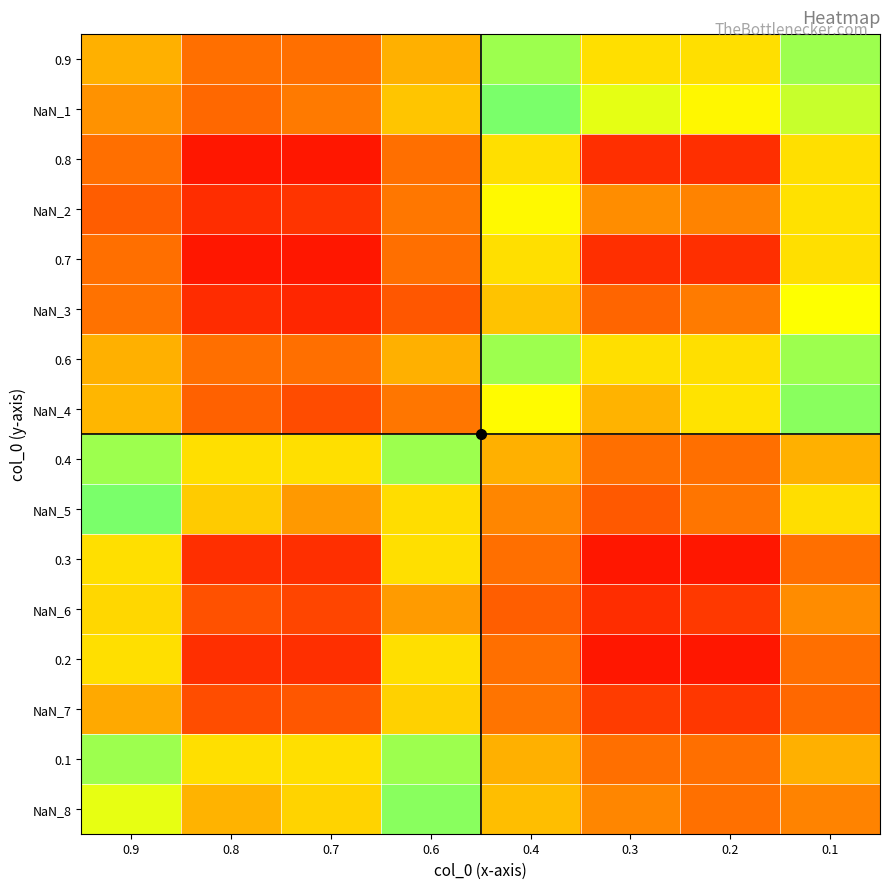

At 0.4, list the series in order from largest to smallest.

NaN_3, 0.8, 0.7, NaN_2, NaN_4, 0.9, 0.6, NaN_1, NaN_8, 0.4, 0.1, NaN_5, NaN_7, 0.3, 0.2, NaN_6